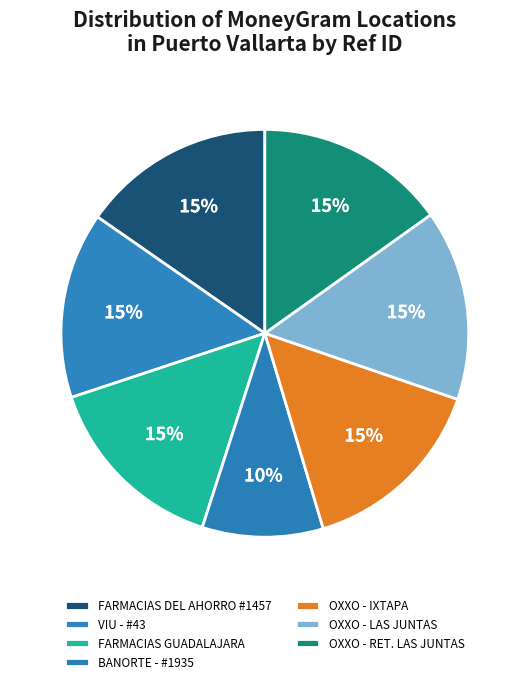

Does any single category account for the majority?

No